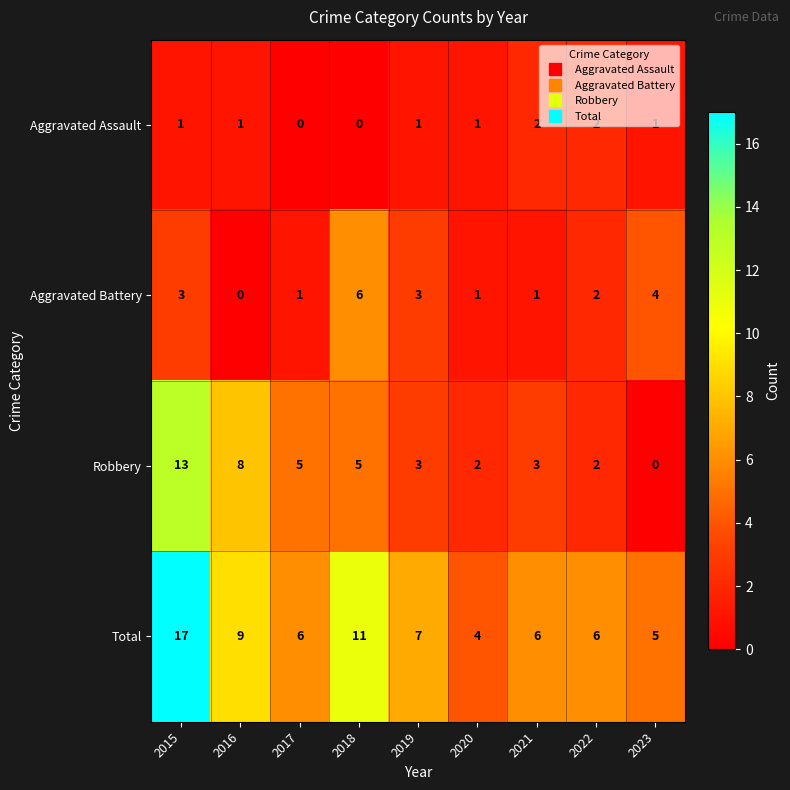

Where does the Aggravated Battery series first go above 2?

2015